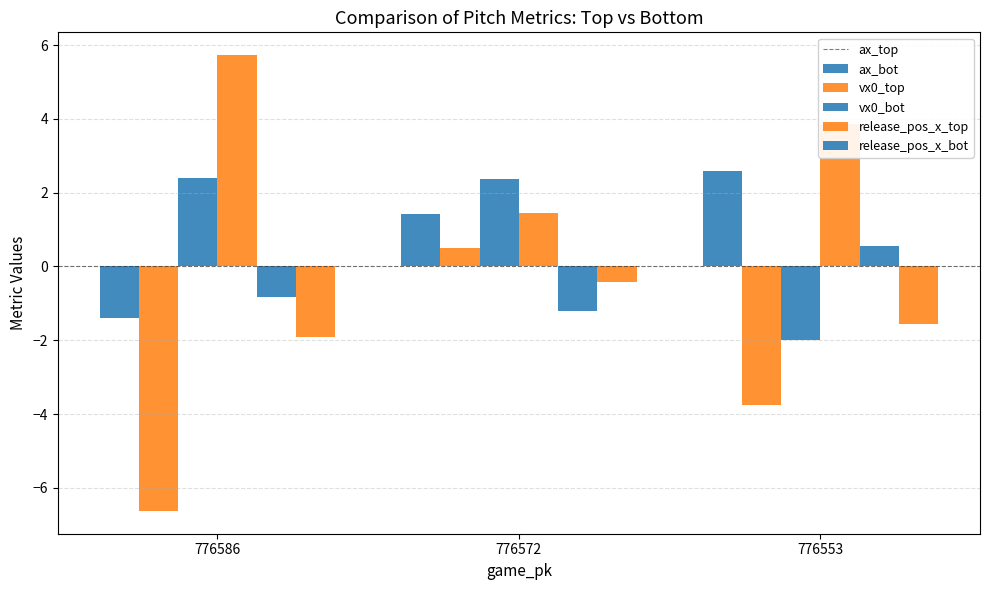

How many groups of bars are there?

3